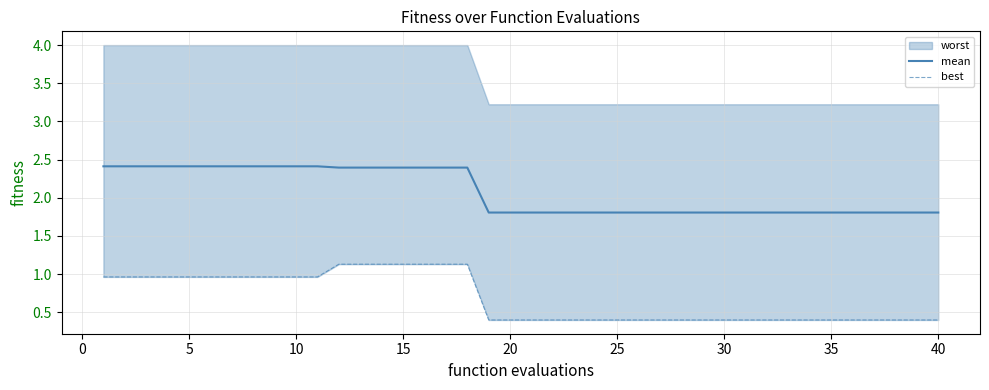

How many data points does each series have?

40